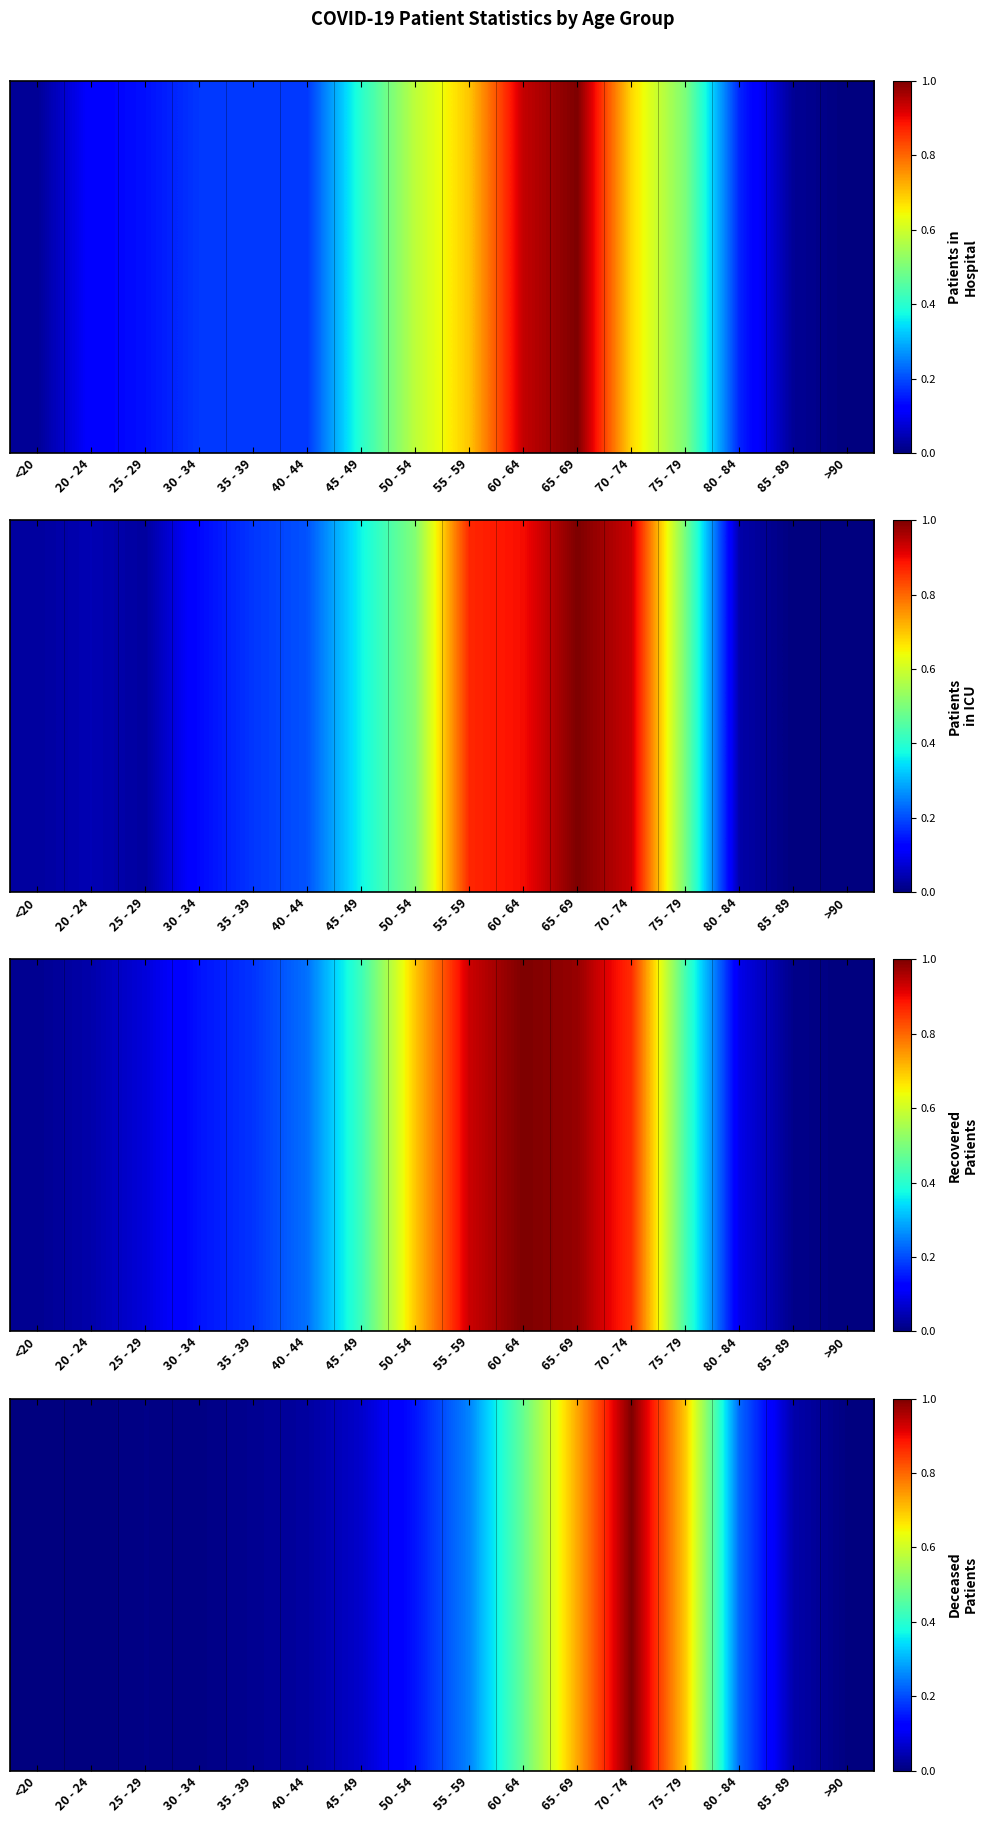

What is the difference between the values at 20 - 24 and 60 - 64?

0.5